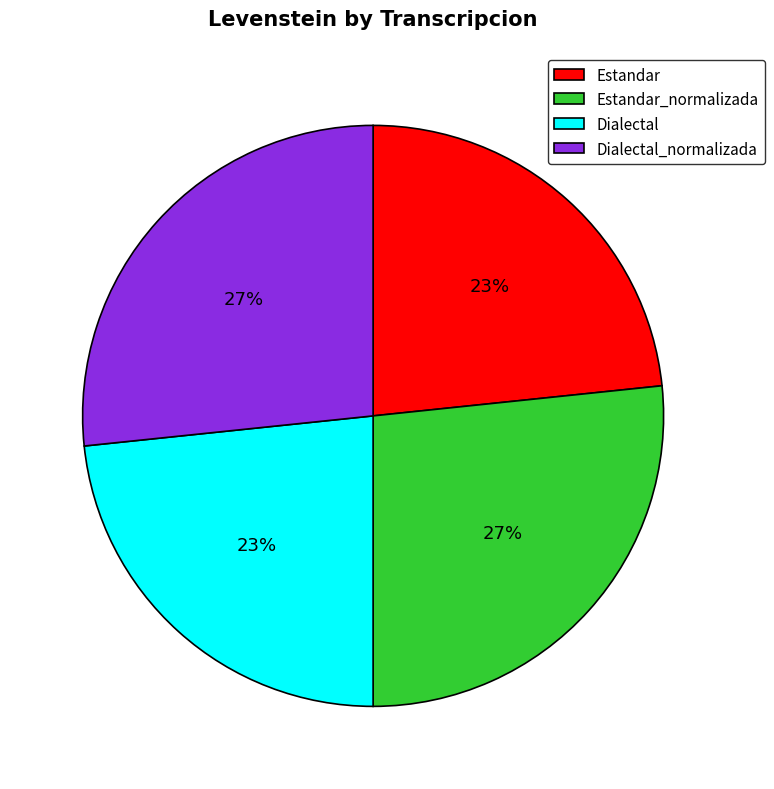

Between Estandar_normalizada and Estandar, which is larger?

Estandar_normalizada